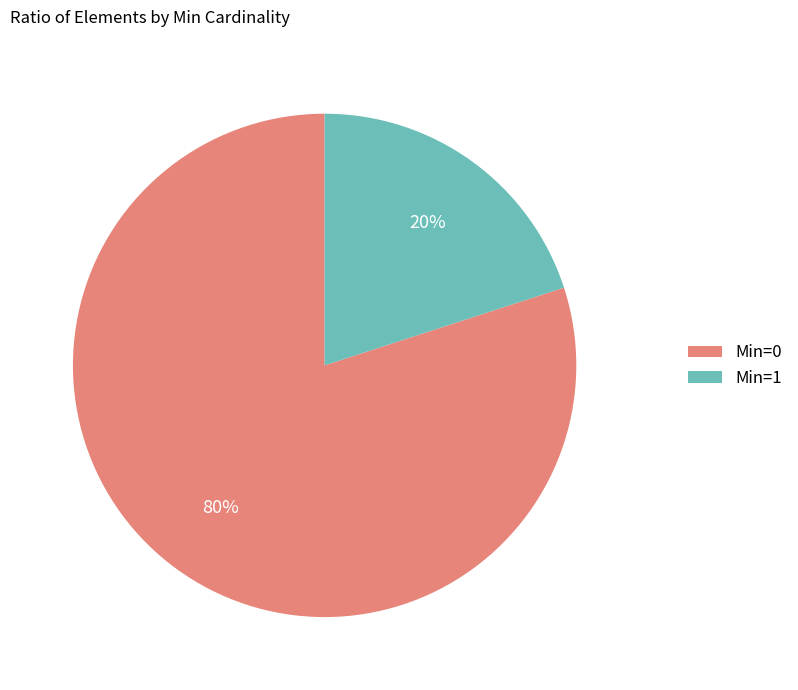

True or false: Min=0 accounts for 71% of the total.

False